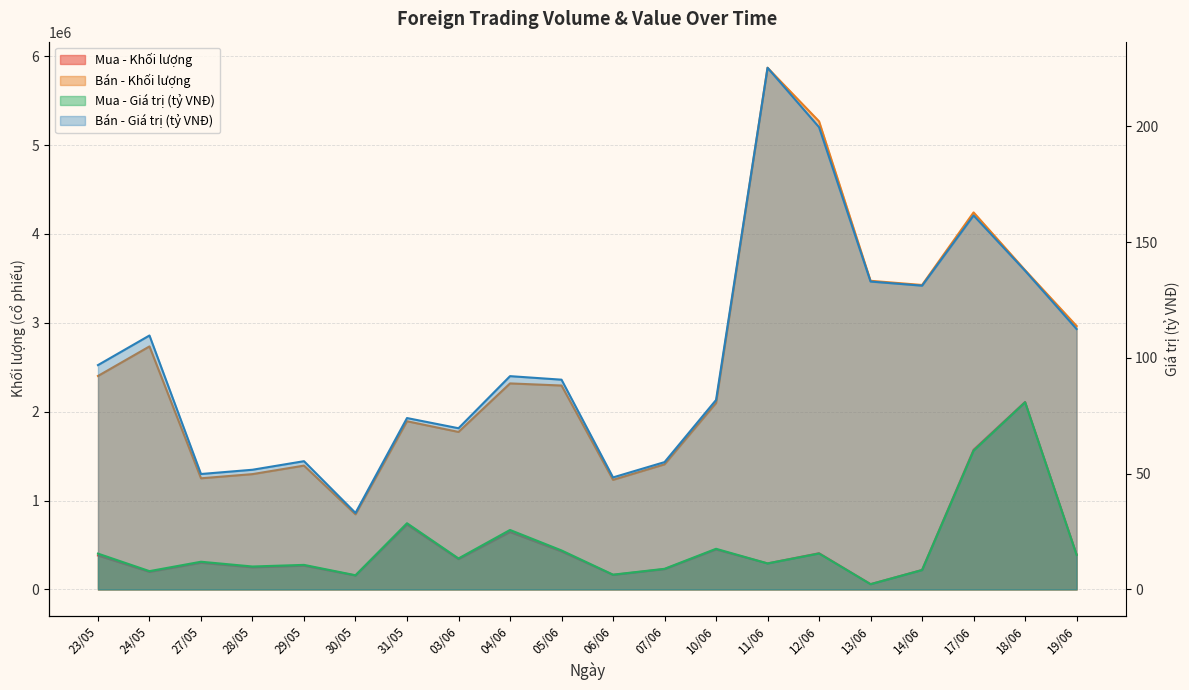

Rank the categories by Bán - Giá trị (tỷ VNĐ) value from highest to lowest.

11/06, 12/06, 17/06, 18/06, 13/06, 14/06, 19/06, 24/05, 23/05, 04/06, 05/06, 10/06, 31/05, 03/06, 29/05, 07/06, 28/05, 27/05, 06/06, 30/05